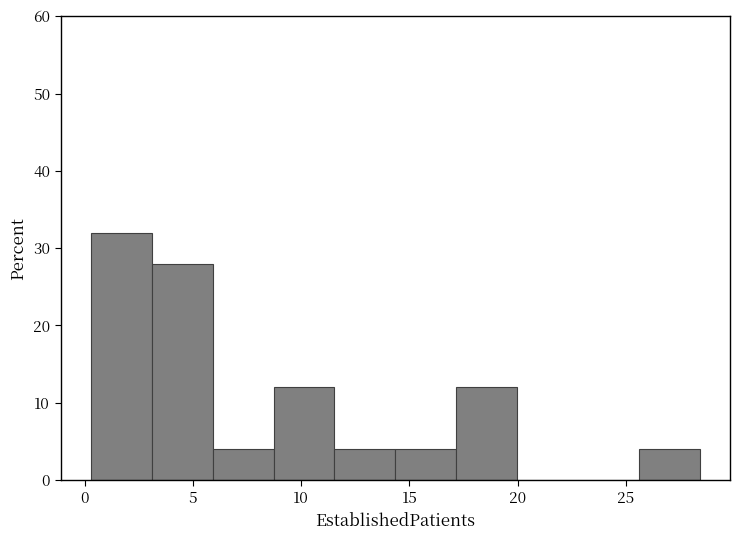

Reading left to right, list every bar in this chart as the range it spans on the x-axis followed by its height. Neither the bar edges nor the heights are printed on the chart, so give them approximately, as read against the axes.

0.5 to 3.0: 32
3.0 to 6.0: 28
6.0 to 8.5: 4
8.5 to 11.5: 12
11.5 to 14.5: 4
14.5 to 17.0: 4
17.0 to 20.0: 12
20.0 to 23.0: 0
23.0 to 25.5: 0
25.5 to 28.5: 4